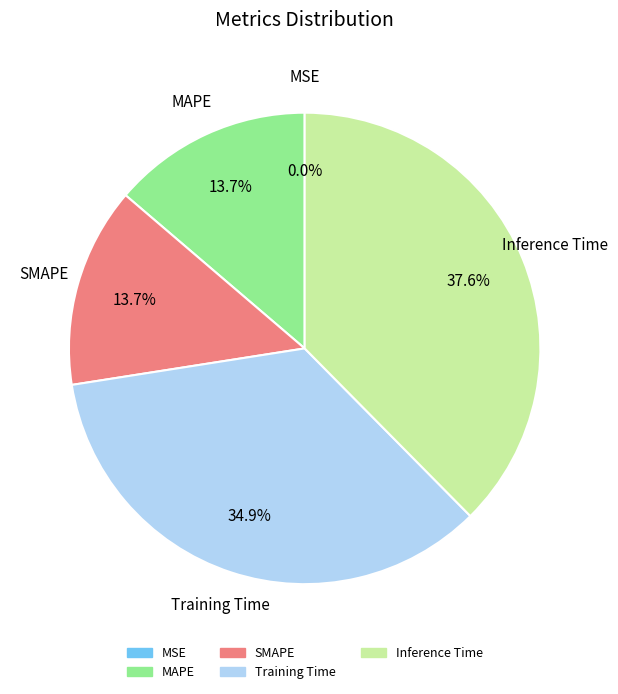

How much of the chart is everything except Inference Time?

62.4%